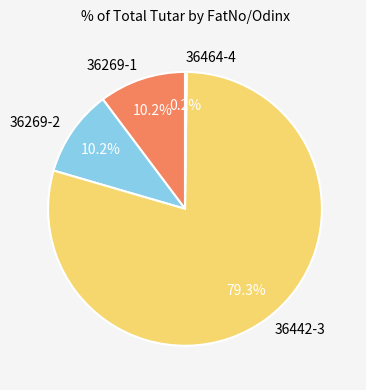

Is there any slice that represents more than half of the pie?

Yes